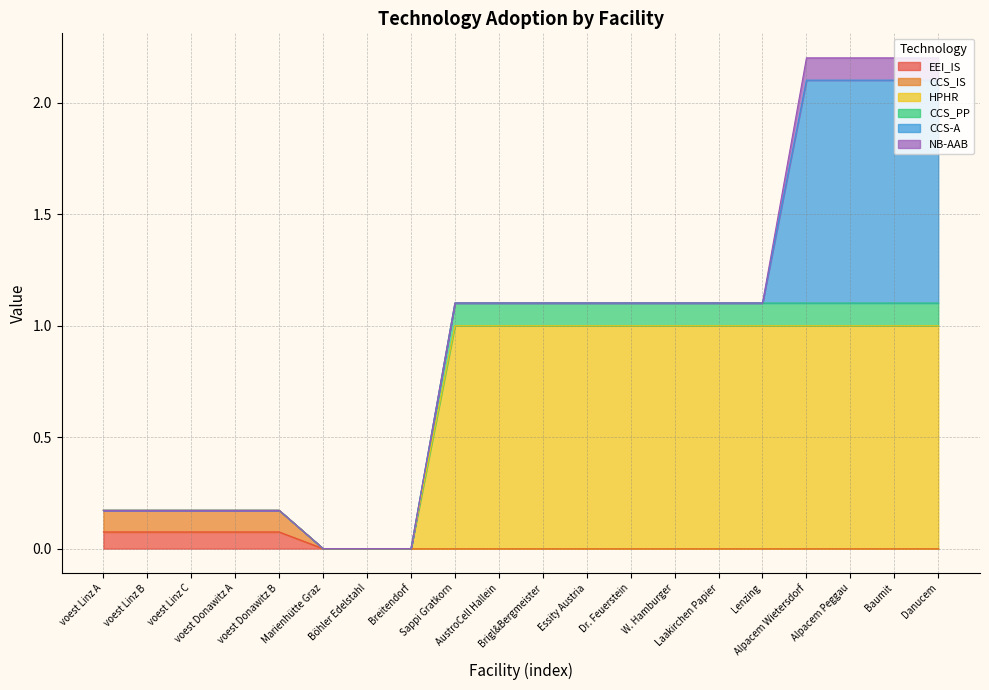

Rank the categories by CCS_PP value from lowest to highest.

Marienhütte Graz, Böhler Edelstahl, Breitendorf, voest Linz B, voest Linz C, voest Donawitz A, voest Linz A, voest Donawitz B, Sappi Gratkorn, AustroCell Hallein, Brigl&Bergmeister, Essity Austria, Dr. Feuerstein, W. Hamburger, Laakirchen Papier, Lenzing, Alpacem Wietersdorf, Alpacem Peggau, Baumit, Danucem